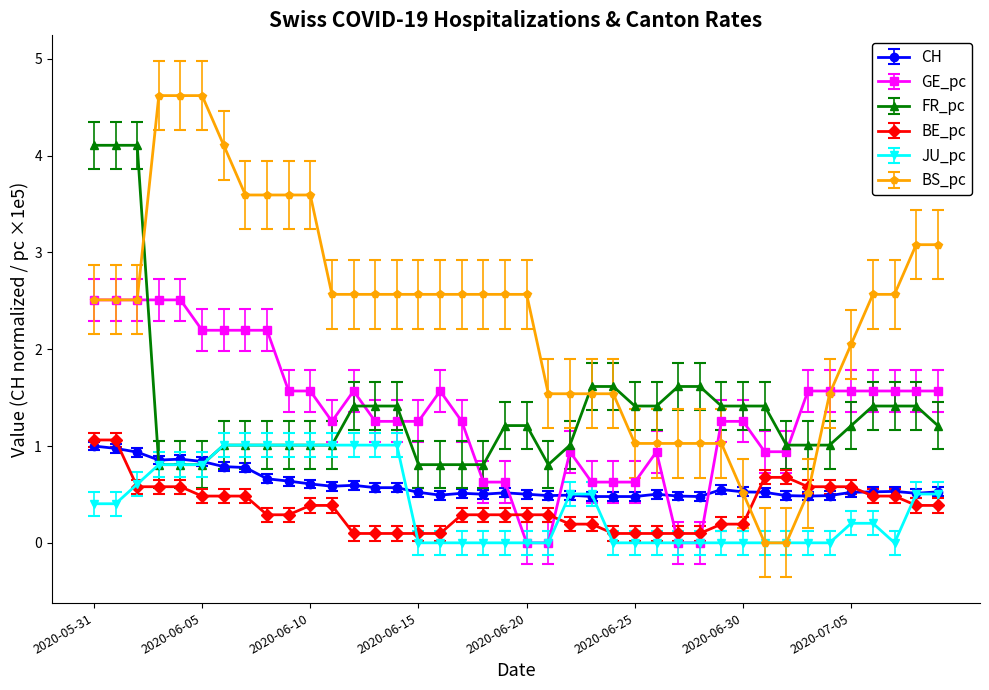

True or false: CH and GE_pc intersect in this chart.

True